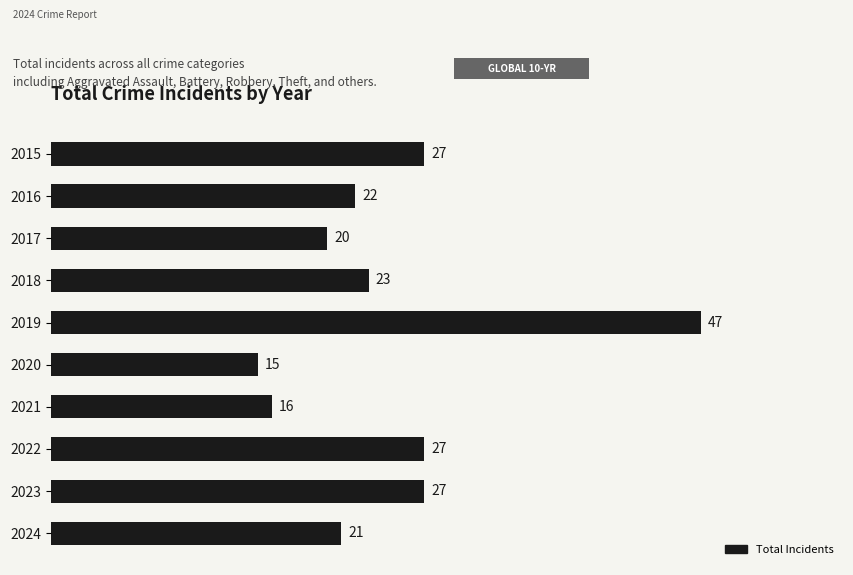

What is the sum of all values?

245